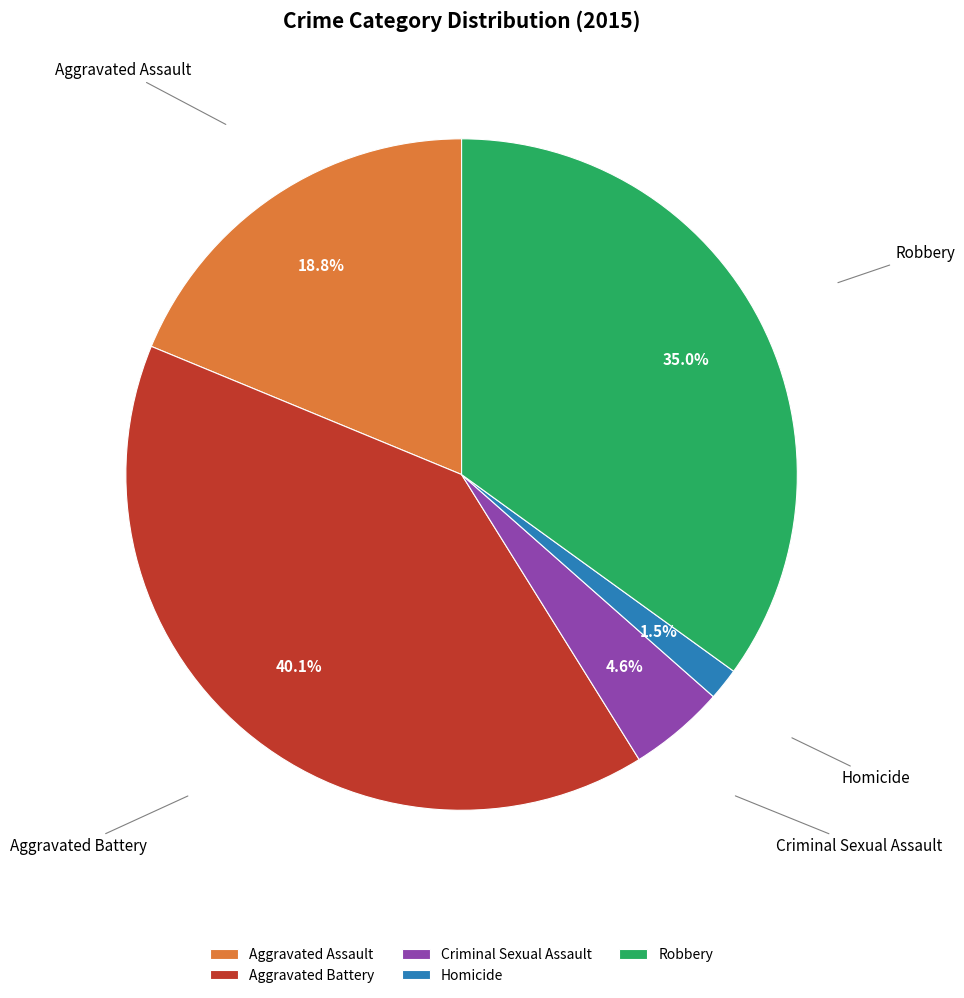

Does Criminal Sexual Assault represent more than half of the total?

No